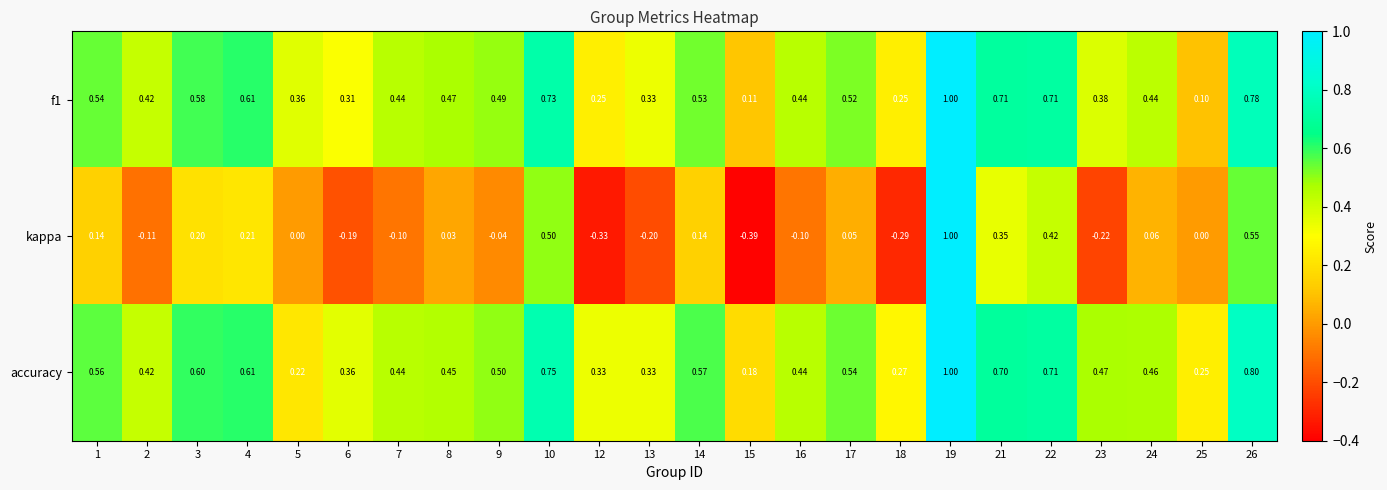

Which series has the widest spread of values?

kappa